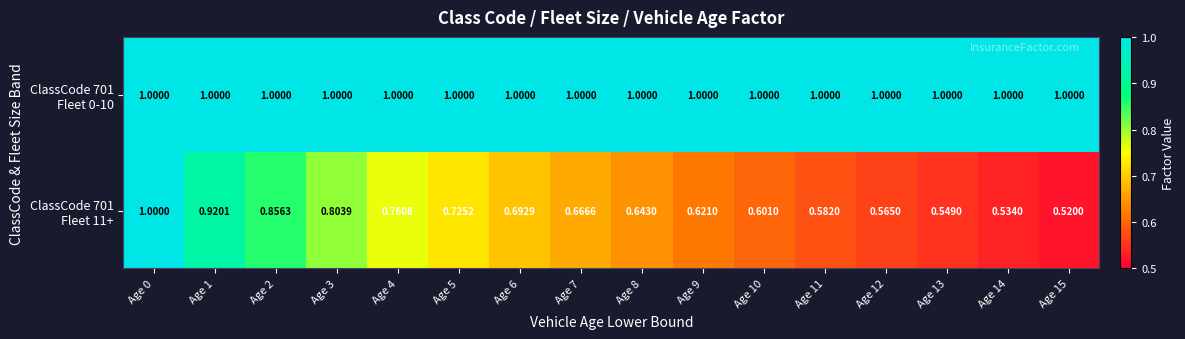

Rank the series at Age 6 from highest to lowest value.

ClassCode 701 Fleet 0-10, ClassCode 701 Fleet 11+